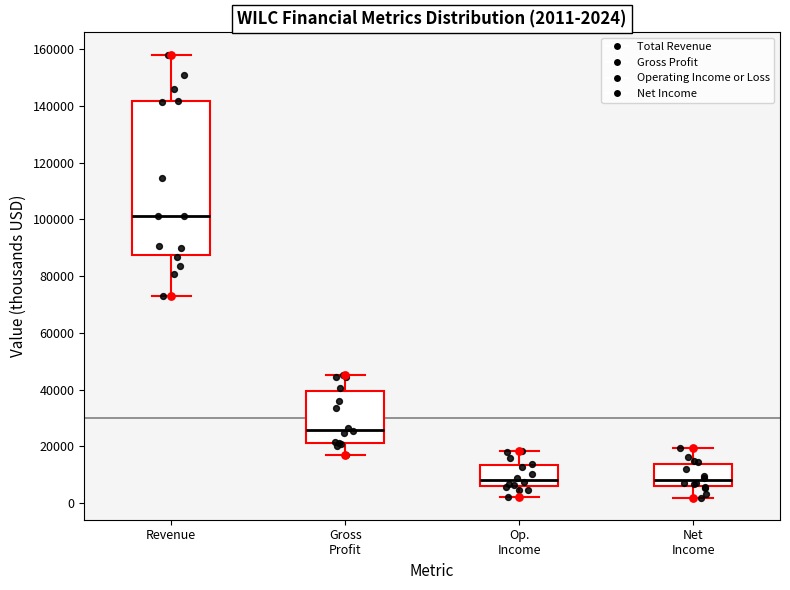

Which box has the highest median line?

Revenue